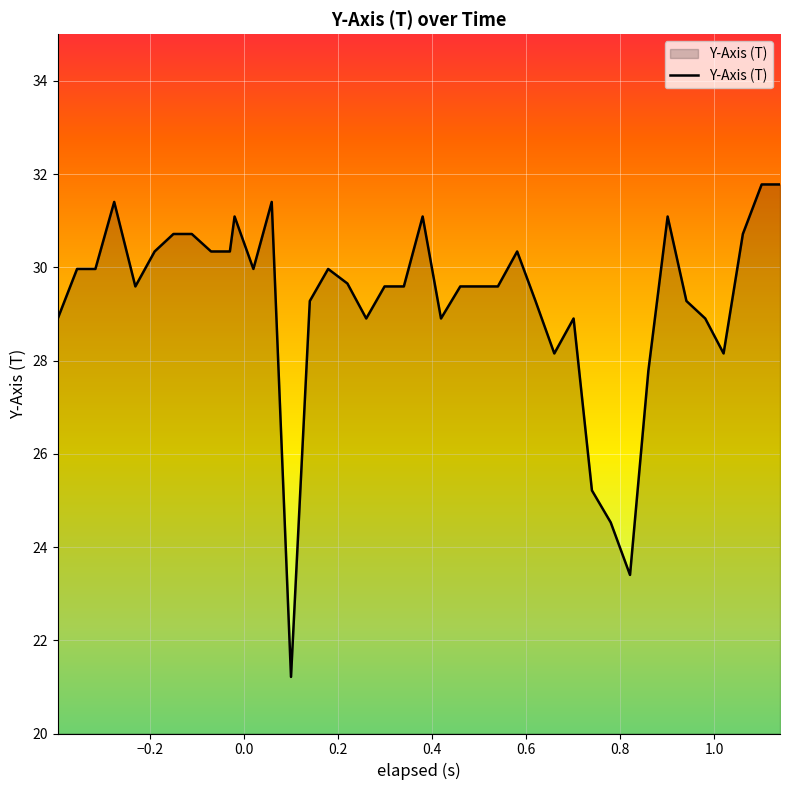

What is the average value?

29.3